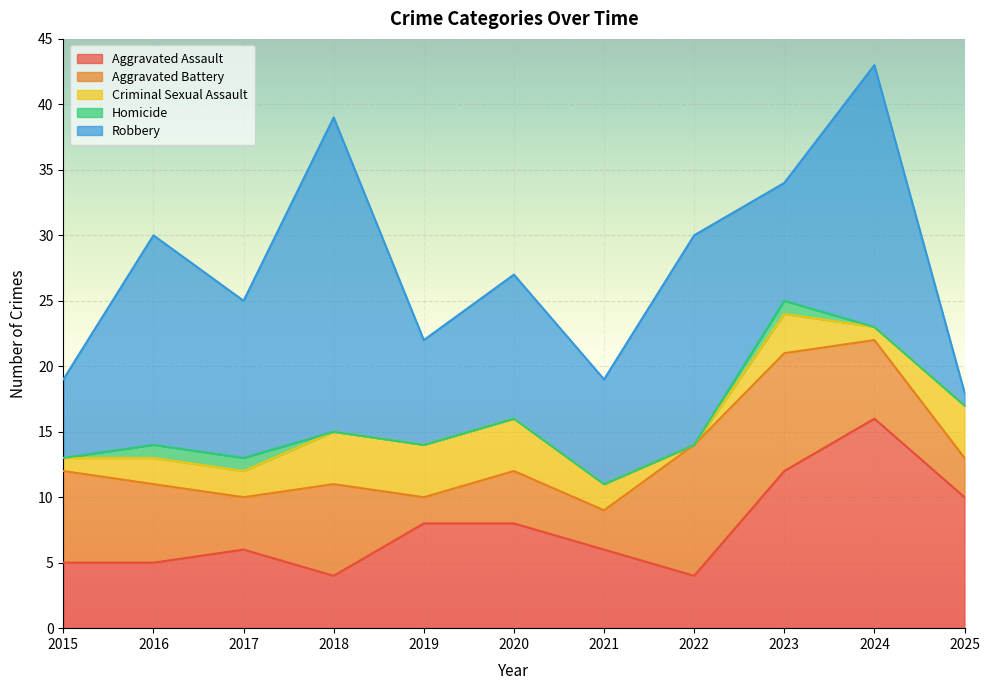

List the series in order of their peak value, lowest first.

Homicide, Criminal Sexual Assault, Aggravated Battery, Aggravated Assault, Robbery